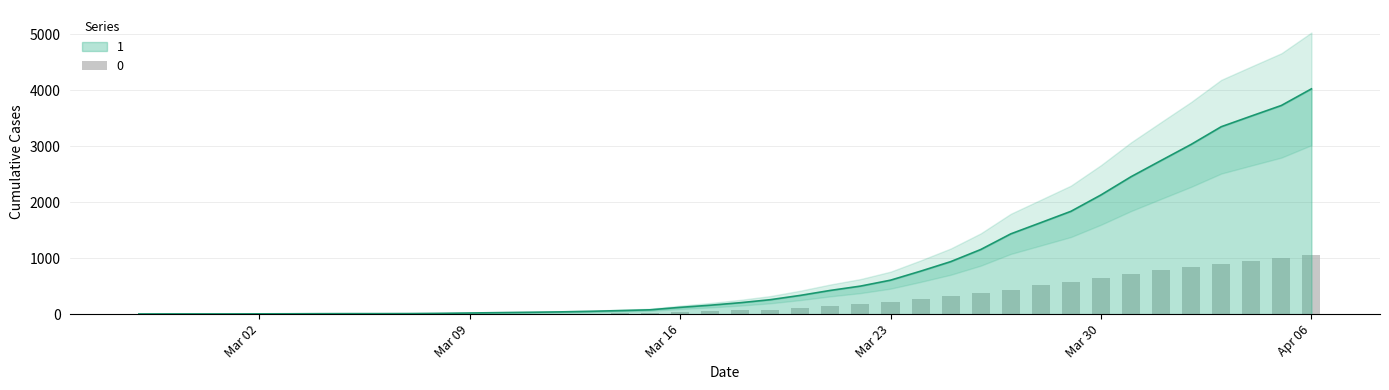

Rank the series at 2020-04-01 from highest to lowest value.

1, 0